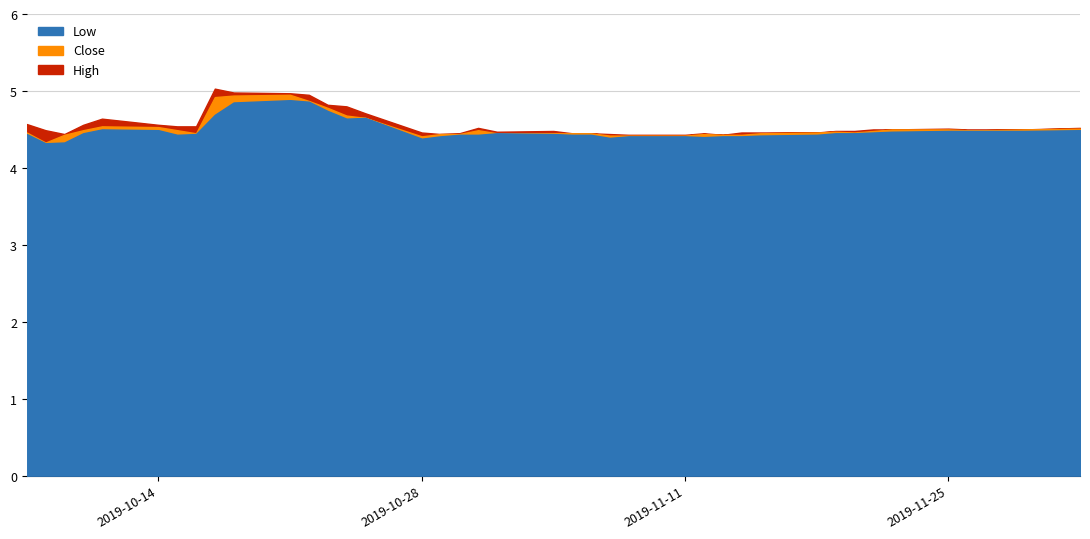

Does the chart have visible grid lines?

Yes